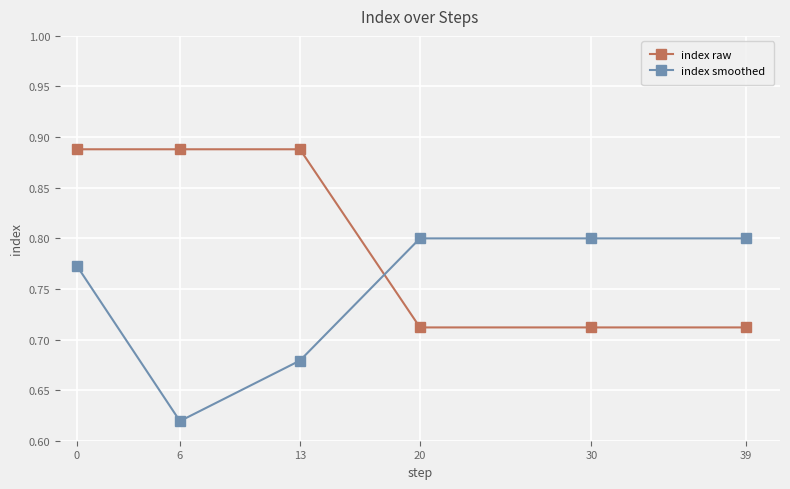

What is the sum of all index raw values?

4.8